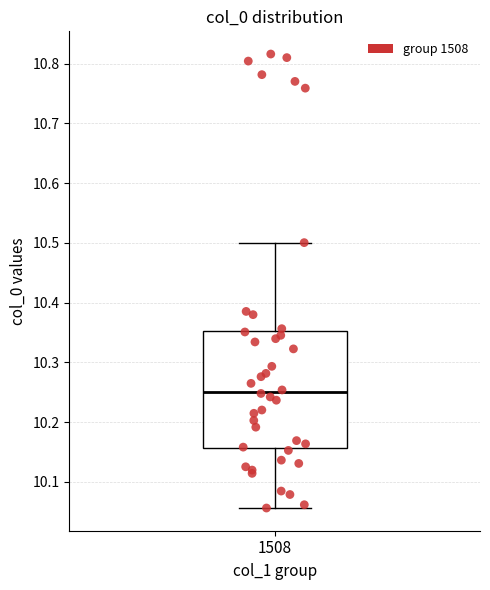

Read this box plot against the y-axis: the position of the median line, the range covered by the box, and the ends of both whiskers. The values are not printed on the chart, so give them approximately, as read against the axis.

median 10.25, box 10.16 to 10.35, whiskers 10.06 to 10.50